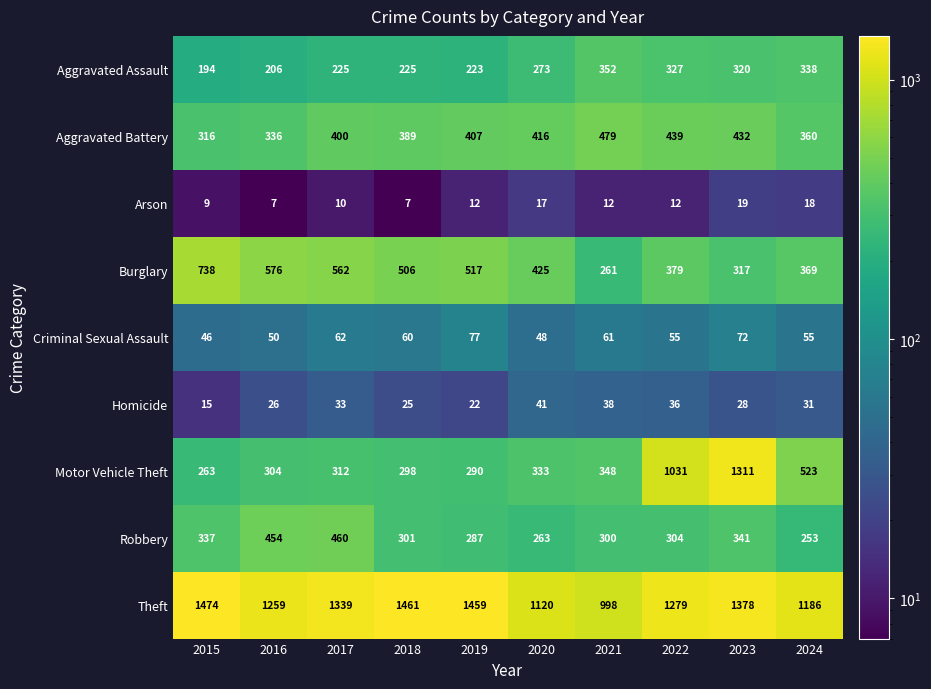

Between 2021 and 2023, which series saw the biggest shift?

Motor Vehicle Theft